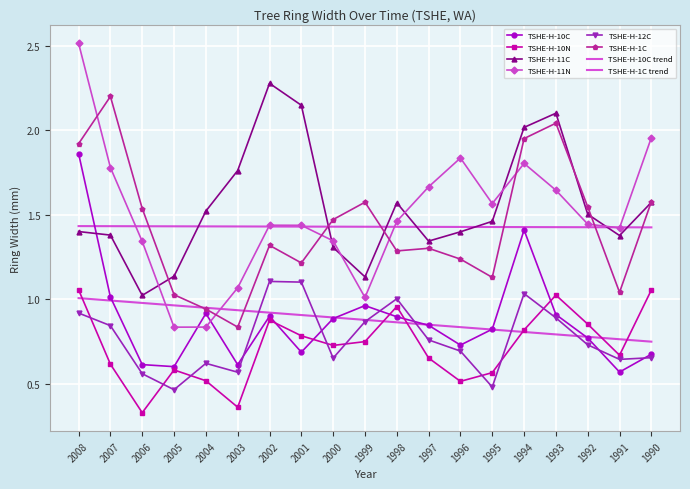

True or false: TSHE-H-10C and TSHE-H-1C cross at least once.

False